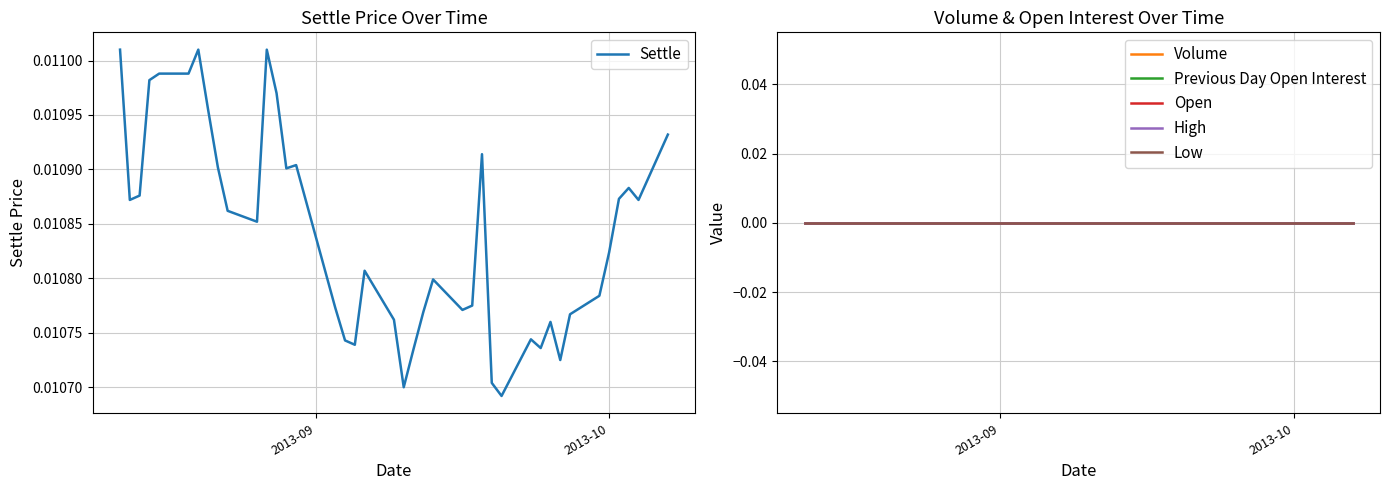

How many categories are shown in the chart?

40